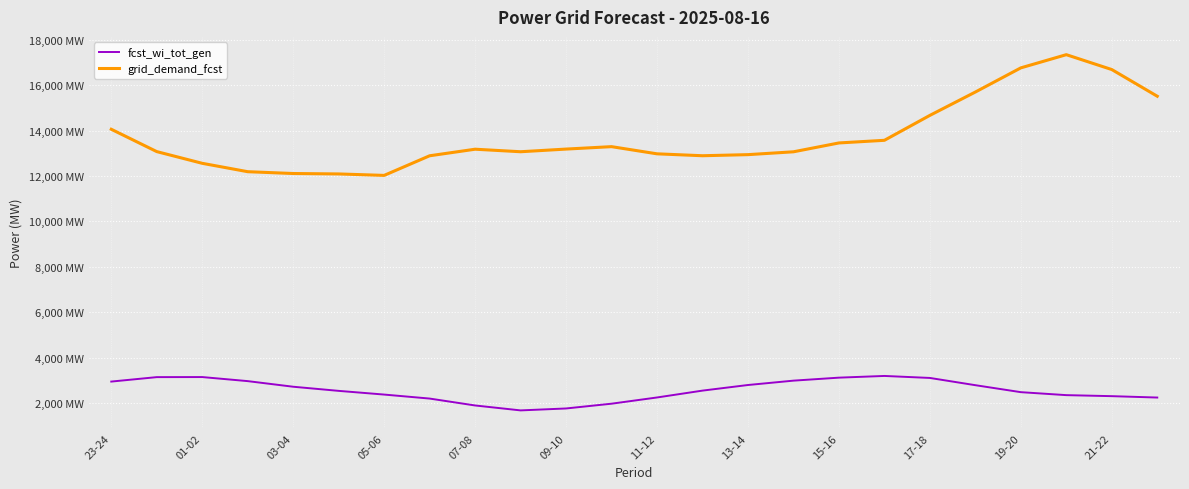

What is the minimum value for grid_demand_fcst?

12024